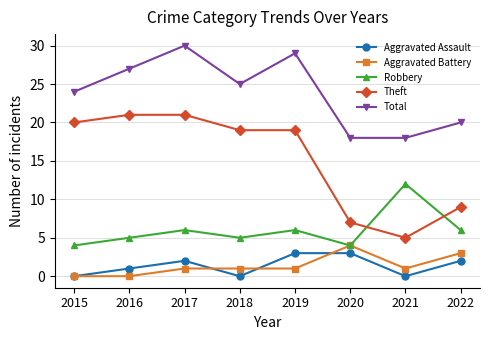

At which label does Total reach its peak?

2017